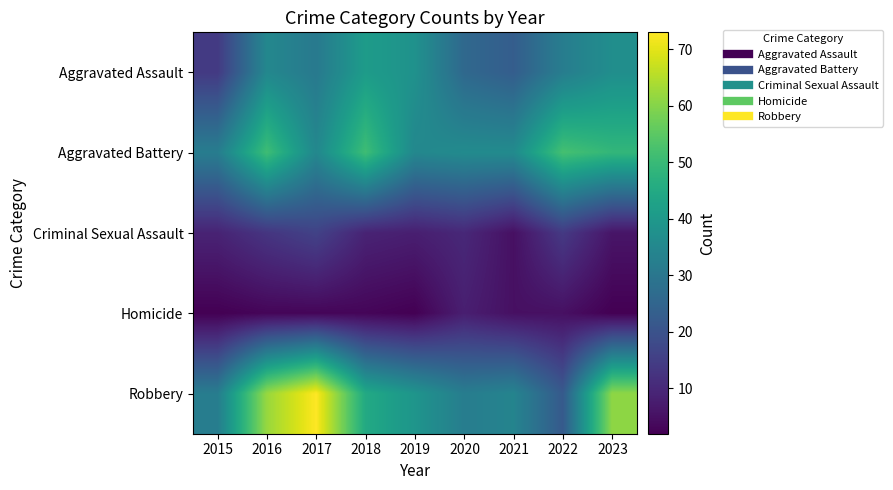

Count the number of data series in this chart.

5